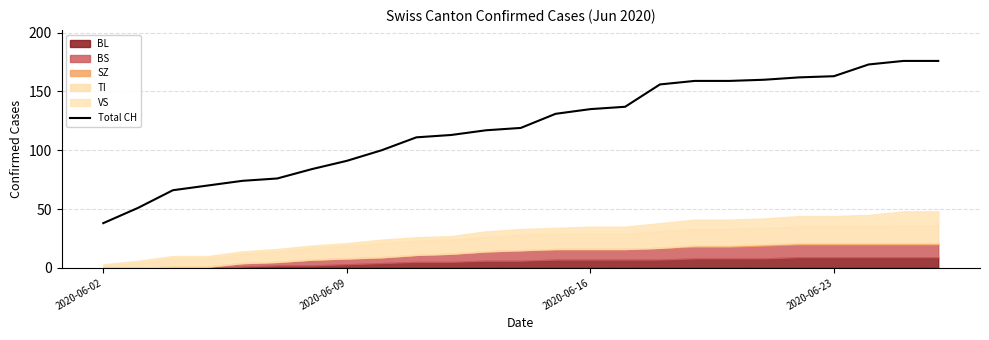

What is the maximum value for Total CH?

176